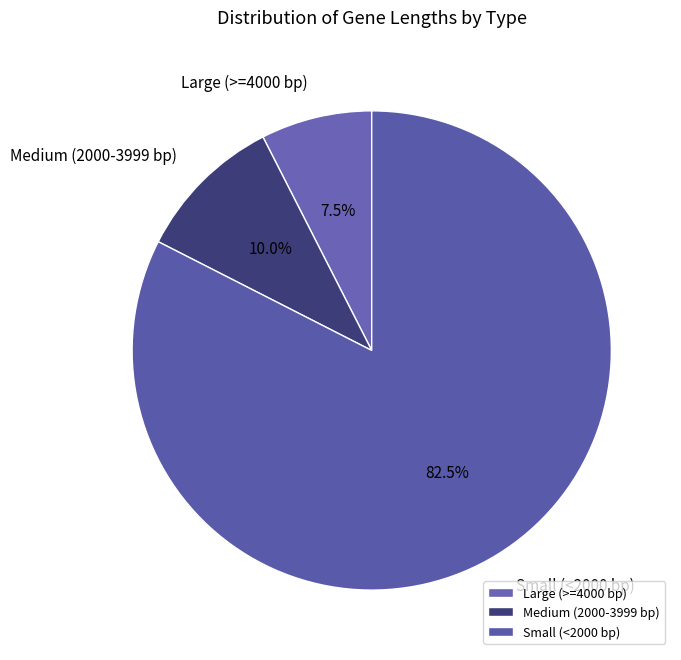

Which category has the biggest portion of the pie?

Small (<2000 bp)